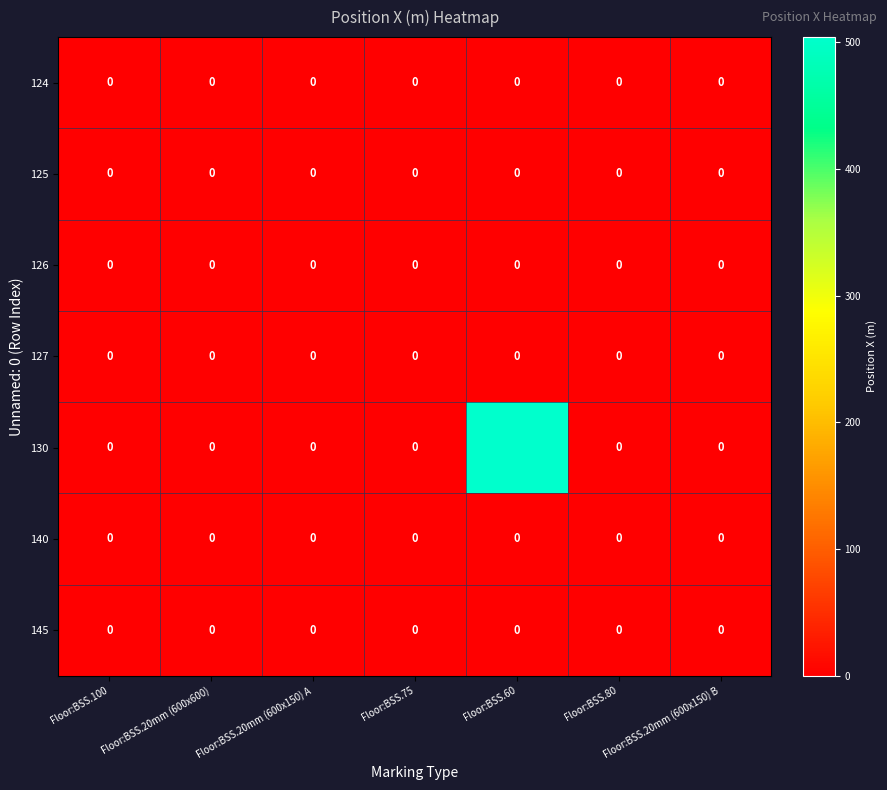

At which category is the sum across all series the highest?

Floor:BSS.60